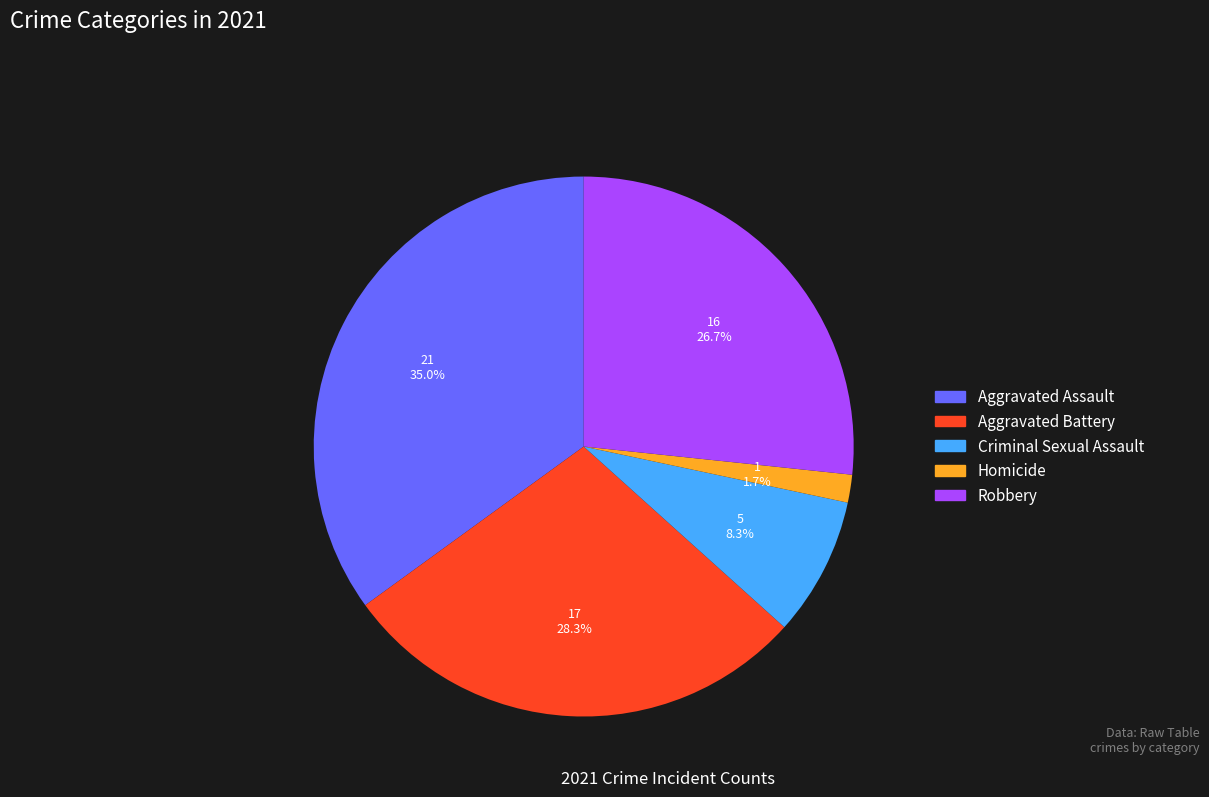

Does Aggravated Assault represent more than half of the total?

No